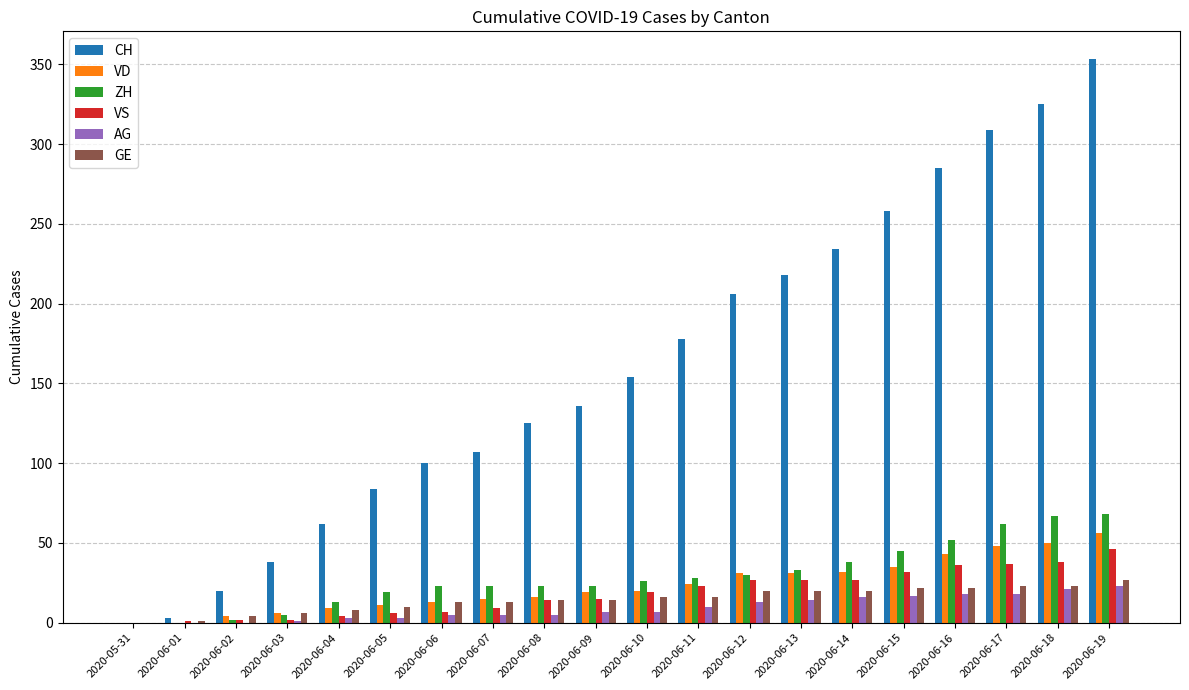

Between 2020-06-08 and 2020-06-19, which series saw the biggest shift?

CH